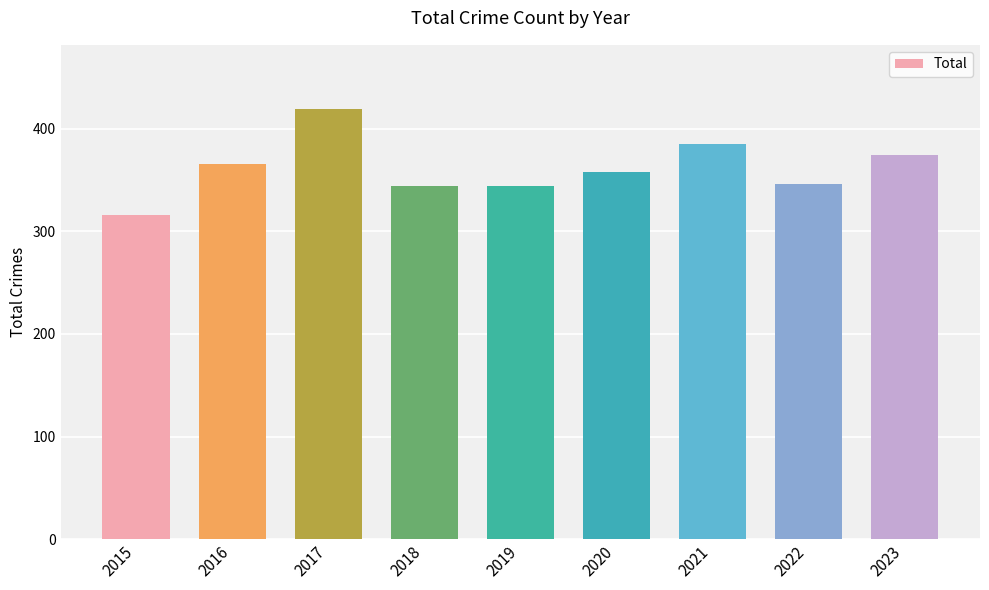

What is the change in value from 2015 to 2016?

+50